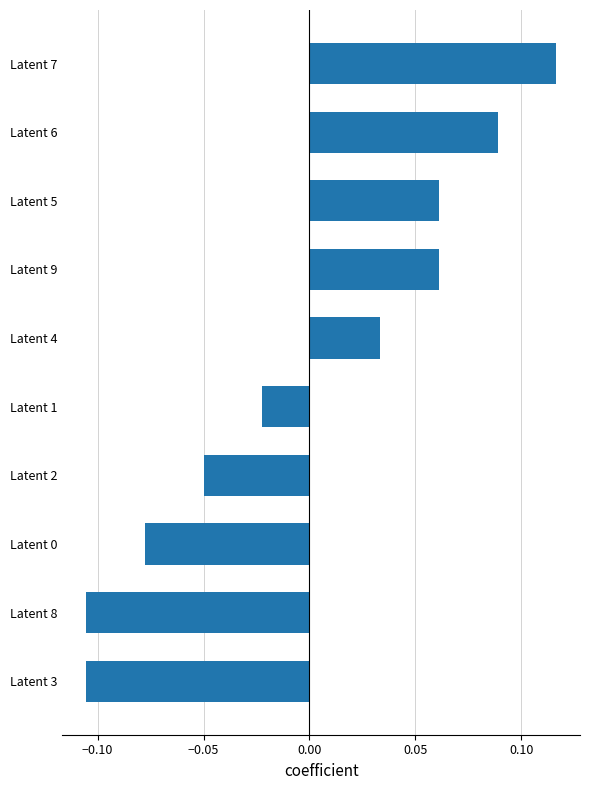

The value at Latent 4 is 0.1. True or false?

False